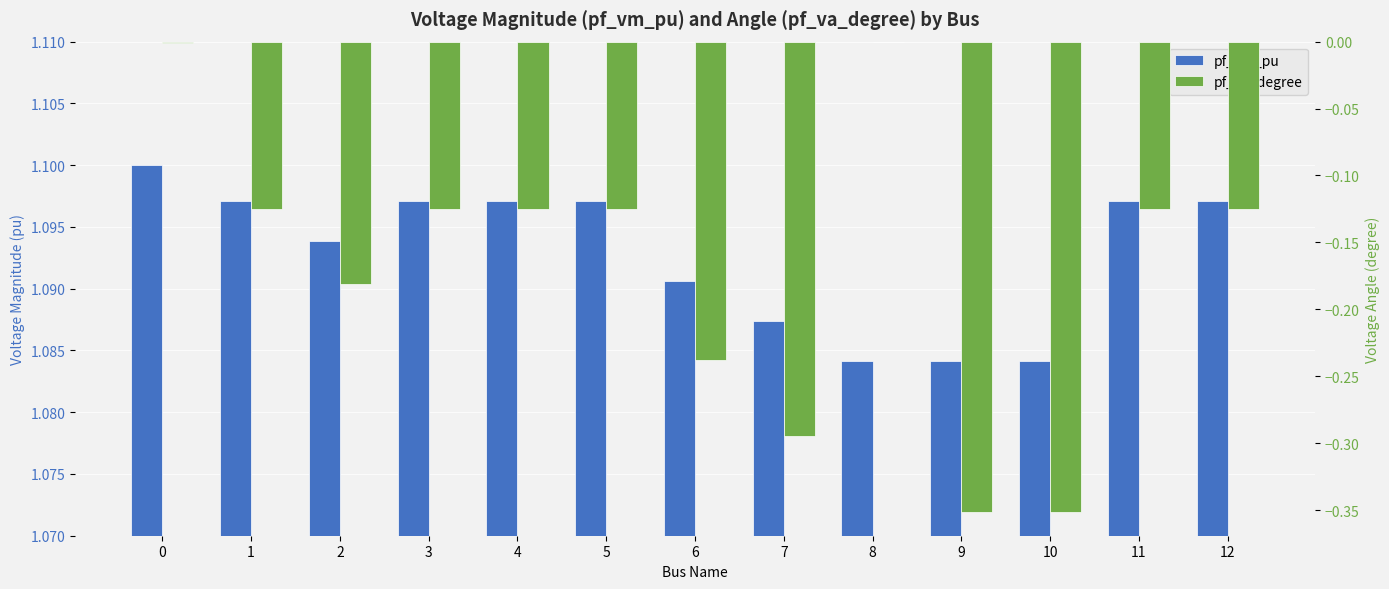

Which has a higher value, 4 or 10?

4